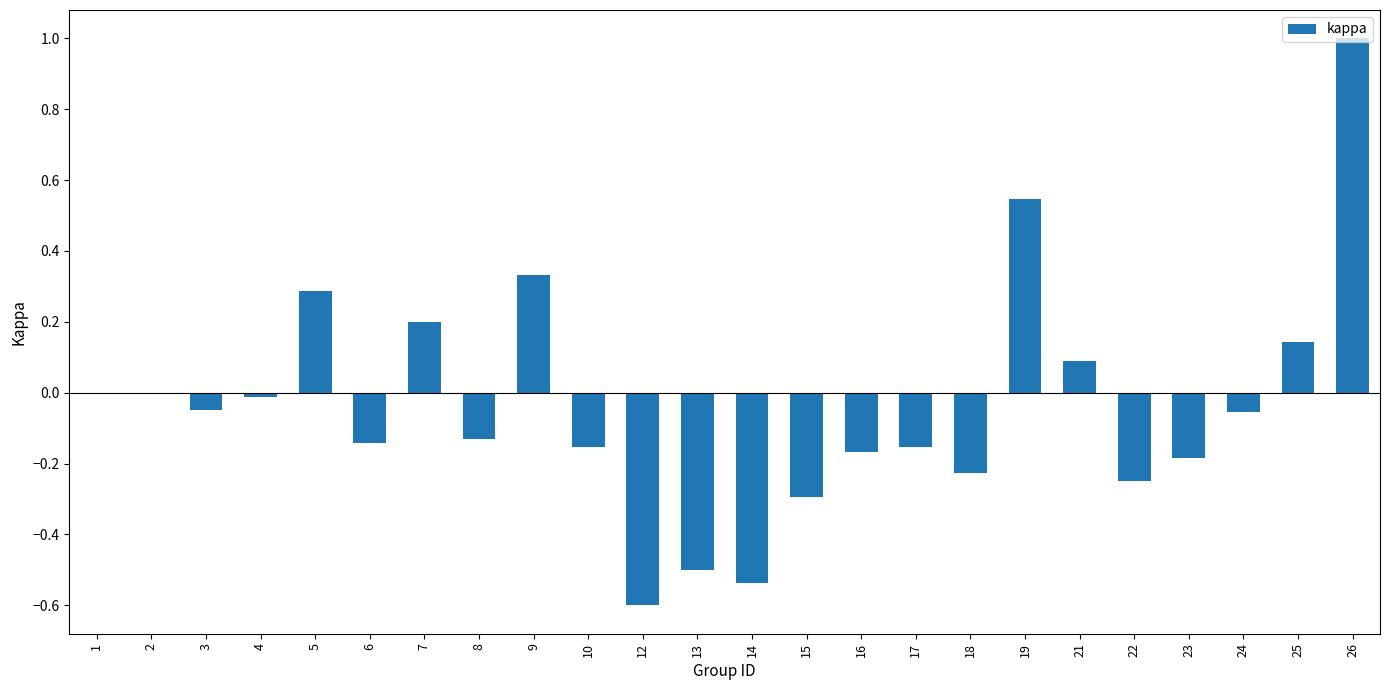

The value at 9 is 0.3. True or false?

True